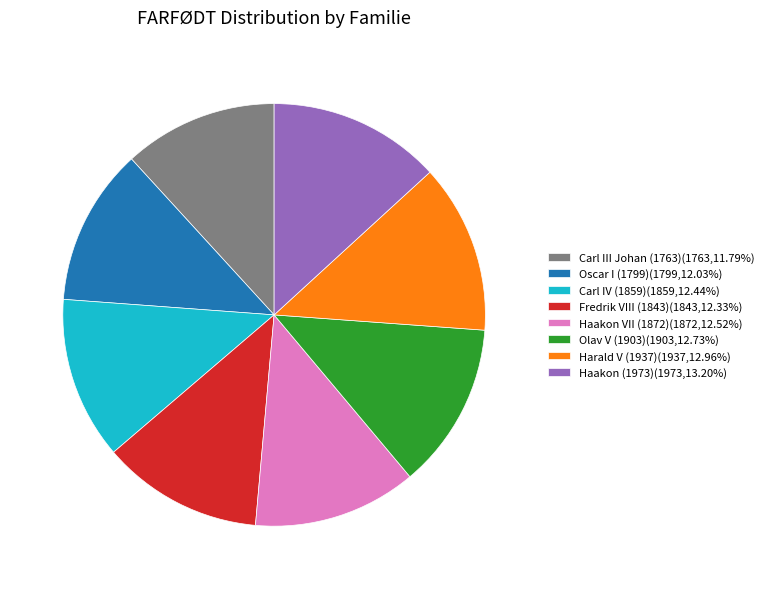

Do Haakon (1973)(1973,13.20%) and Haakon VII (1872)(1872,12.52%) together represent more than half of the pie?

No